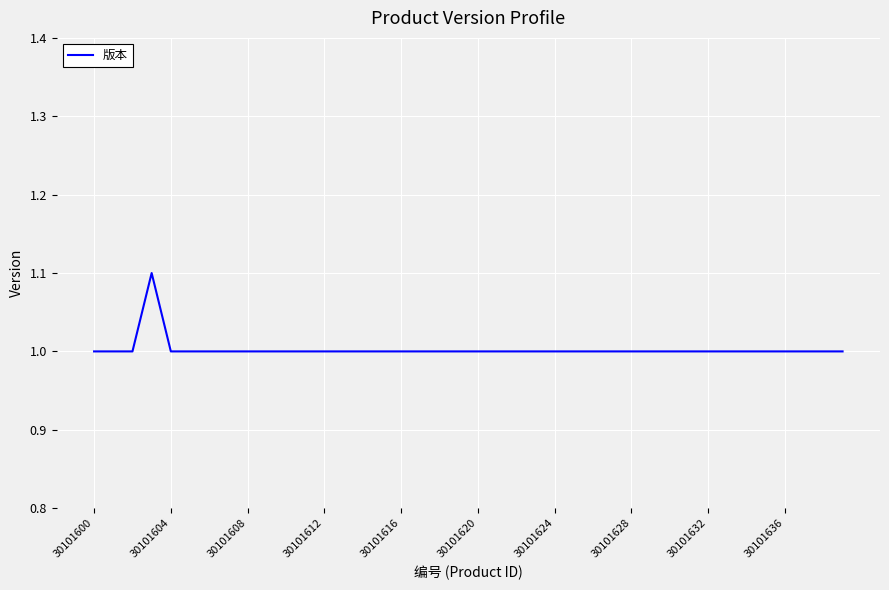

Is this an area chart (filled region under the line)?

No